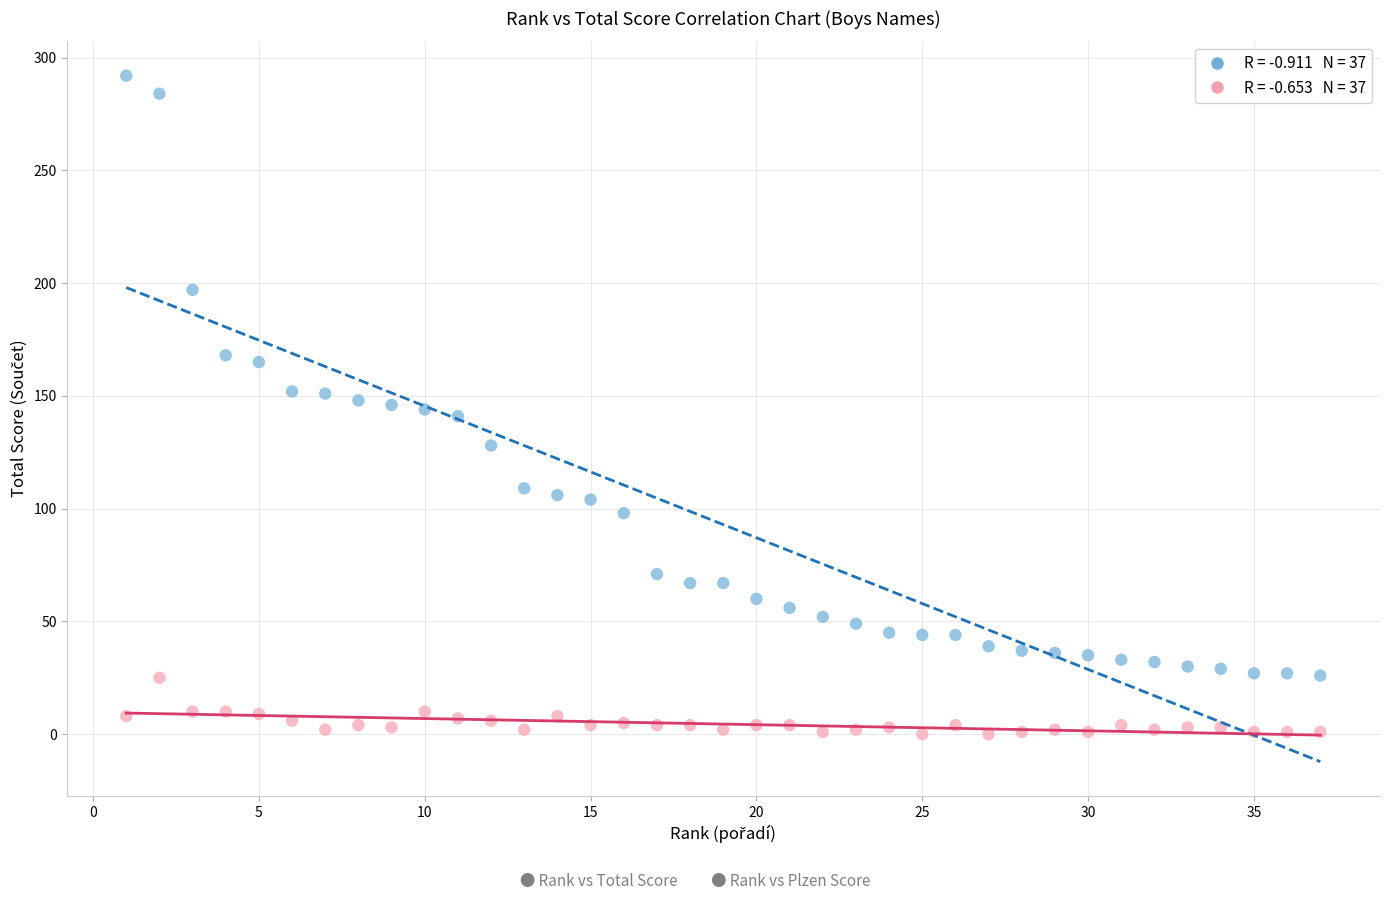

Across all data points, what is the range of Y values (max minus min)?

292